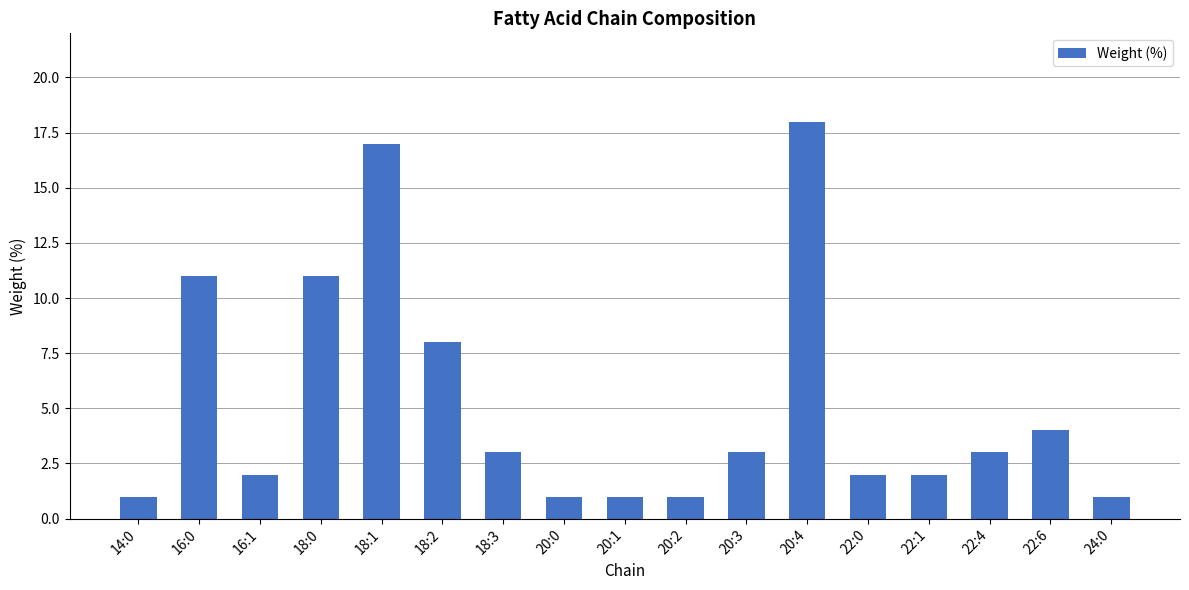

Which category has the highest value across all series?

20:4